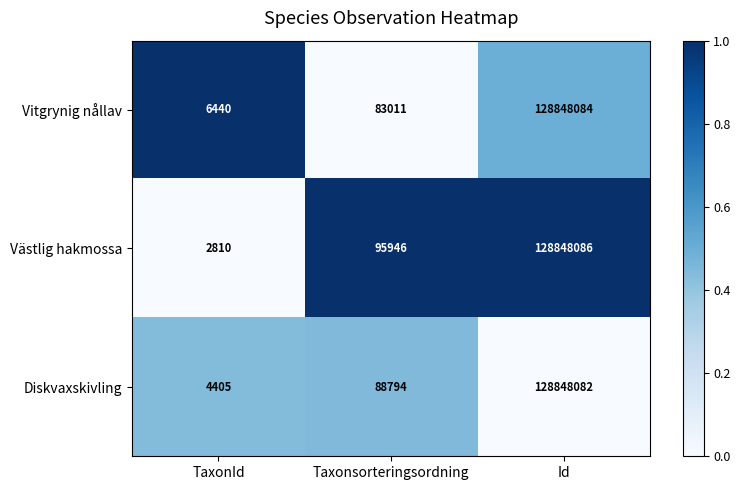

What is the difference between the maximum and minimum values in the Västlig hakmossa series?

128845276